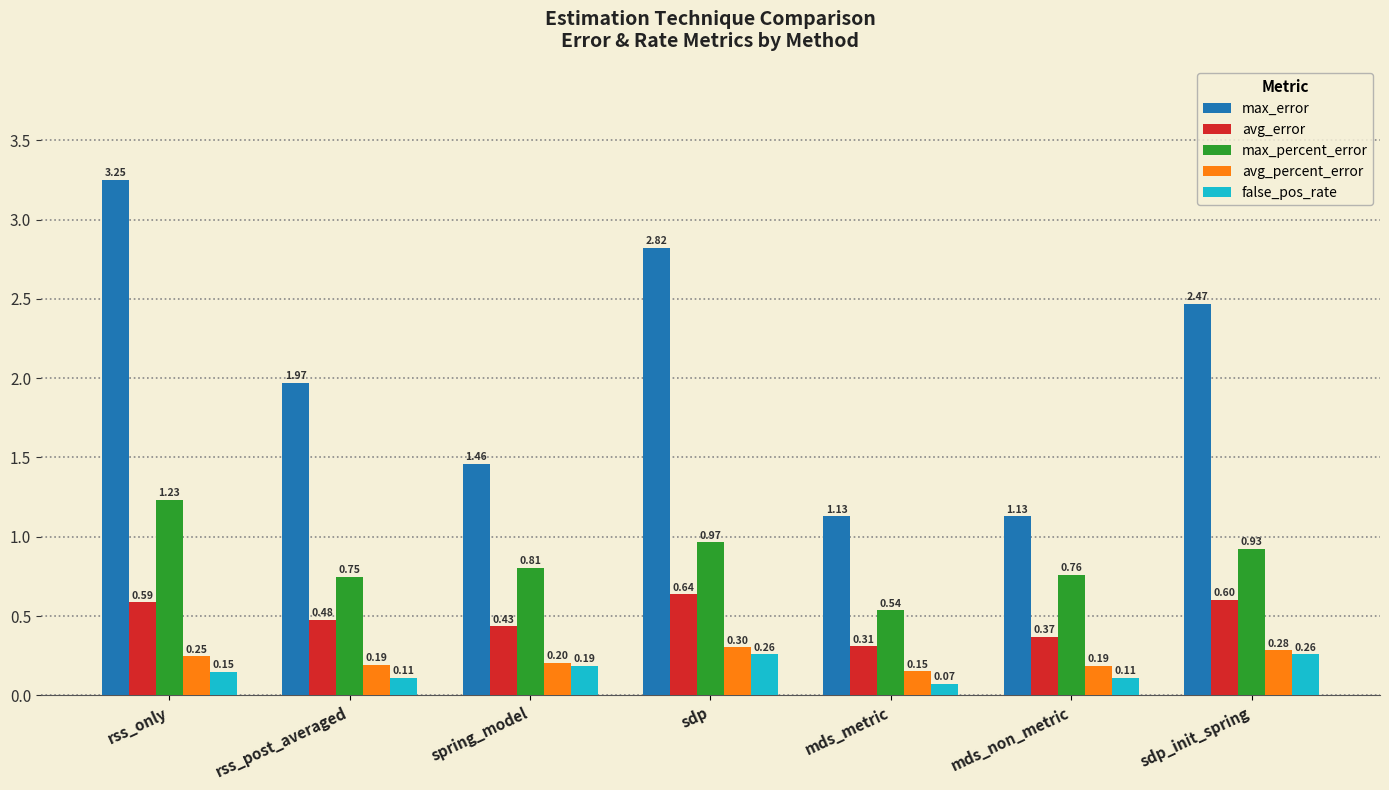

What value does the avg_percent_error series have at sdp?

0.3